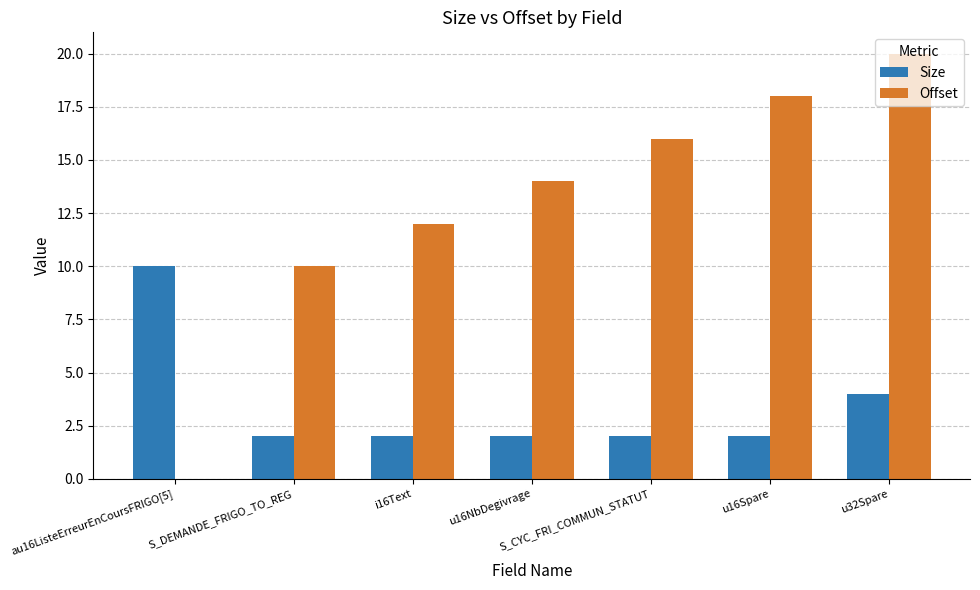

Reading right to left, what are all the values shown in this chart?

Size: 4	2	2	2	2	2	10
Offset: 20	18	16	14	12	10	0